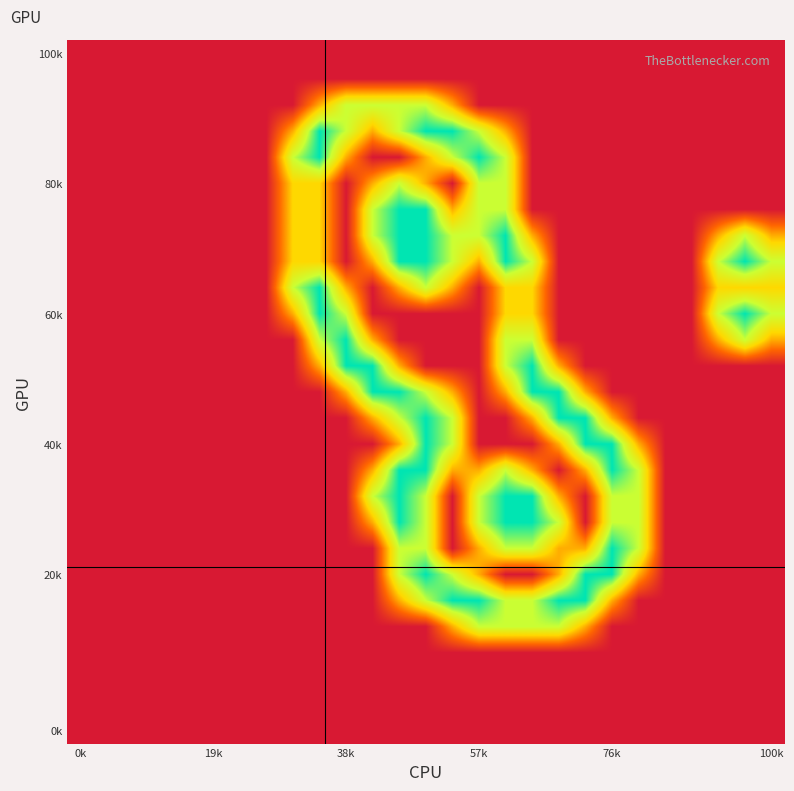

How many categories are shown in the chart?

27